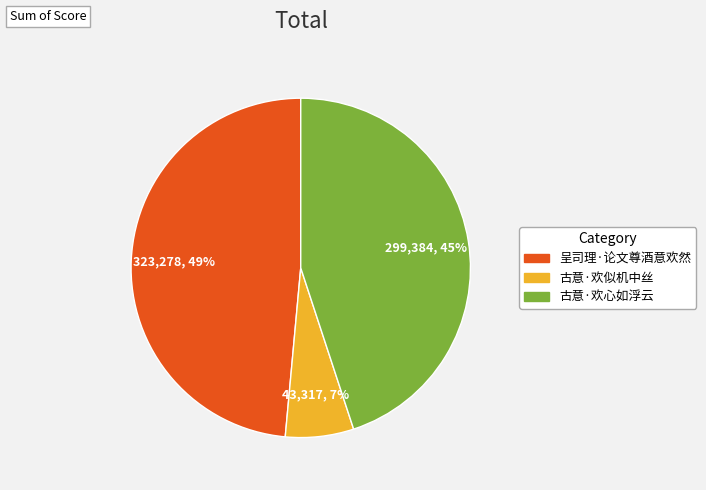

Which has a higher value, 呈司理·论文尊酒意欢然 or 古意·欢似机中丝?

呈司理·论文尊酒意欢然